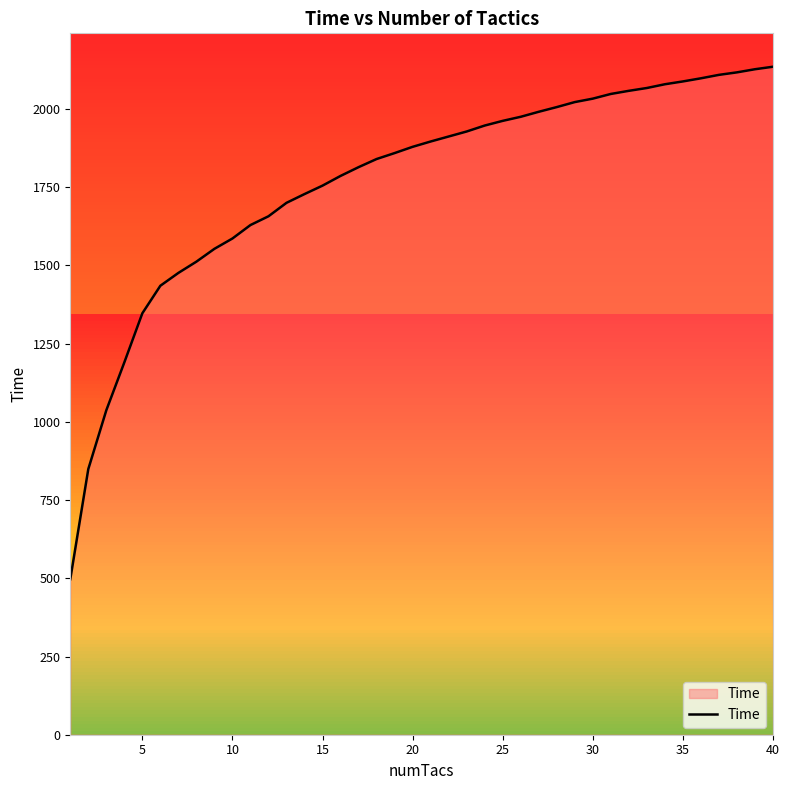

What is the minimum value shown in the chart?

497